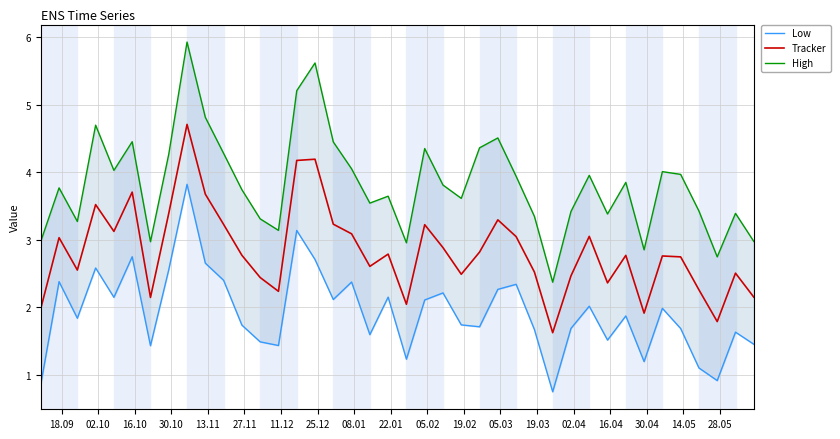

What is the sum of all High values?

153.4